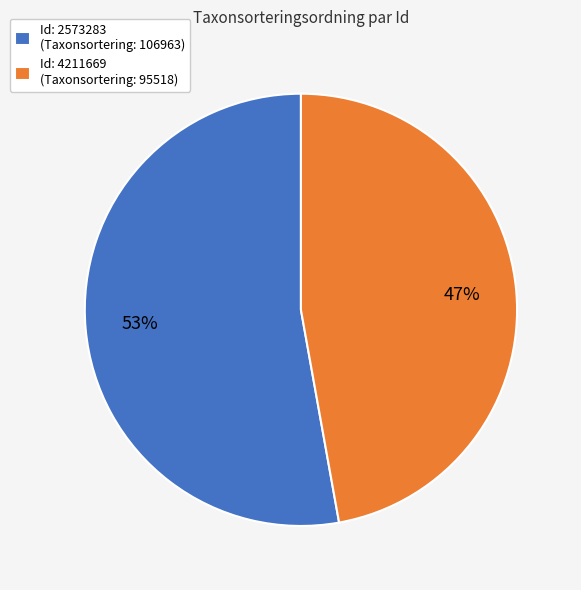

Which has a higher value, Id: 4211669 (Taxonsortering: 95518) or Id: 2573283 (Taxonsortering: 106963)?

Id: 2573283 (Taxonsortering: 106963)